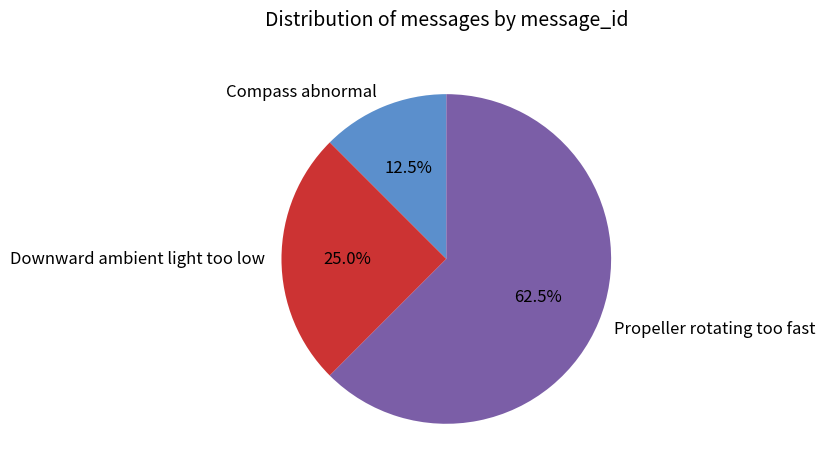

Count the number of slices in the pie.

3